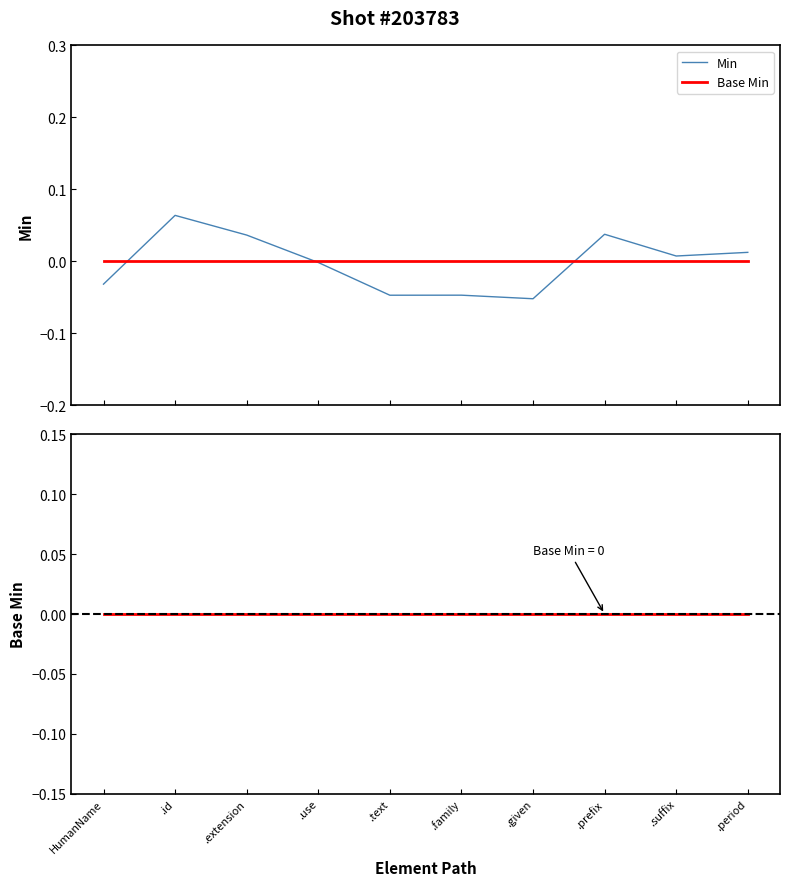

Which series has the widest spread of values?

Min